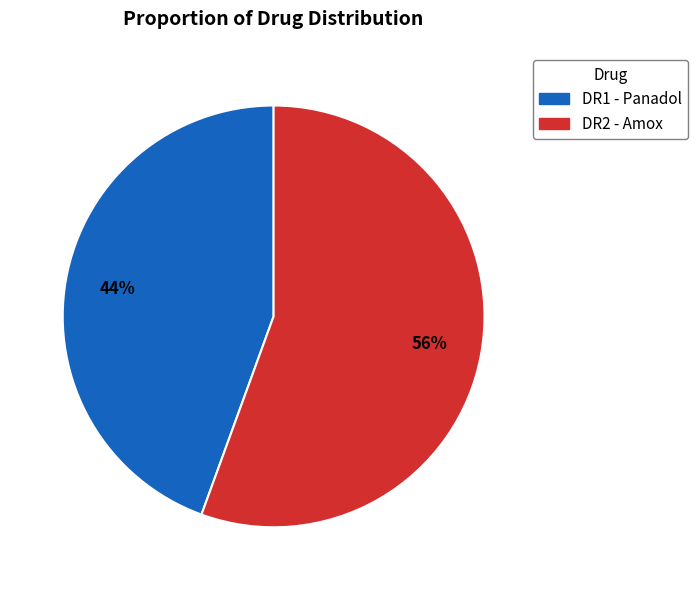

Is the sum of DR2 - Amox and DR1 - Panadol greater than half?

Yes